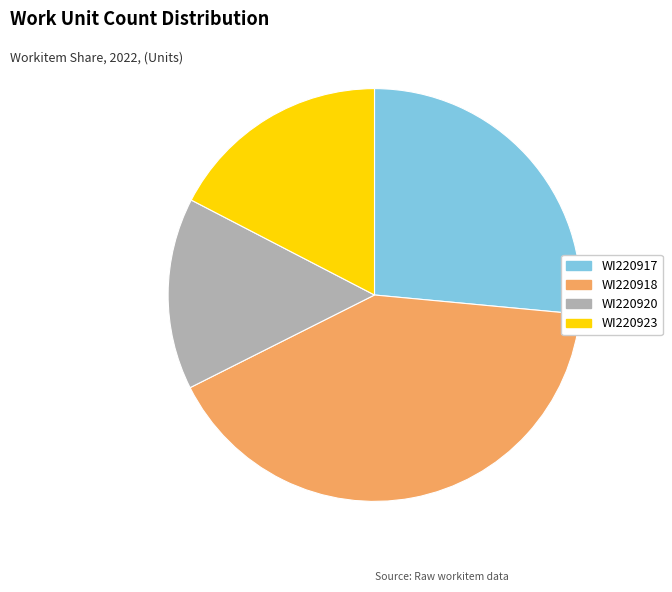

How many slices are in this pie chart?

4